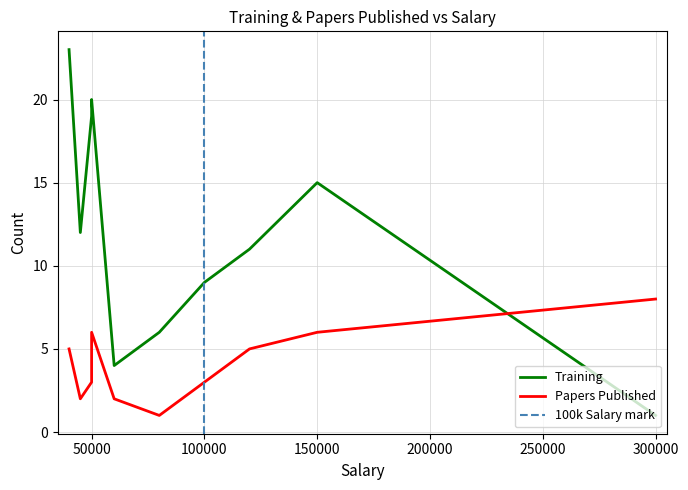

At which category does Training reach its first local valley?

45000